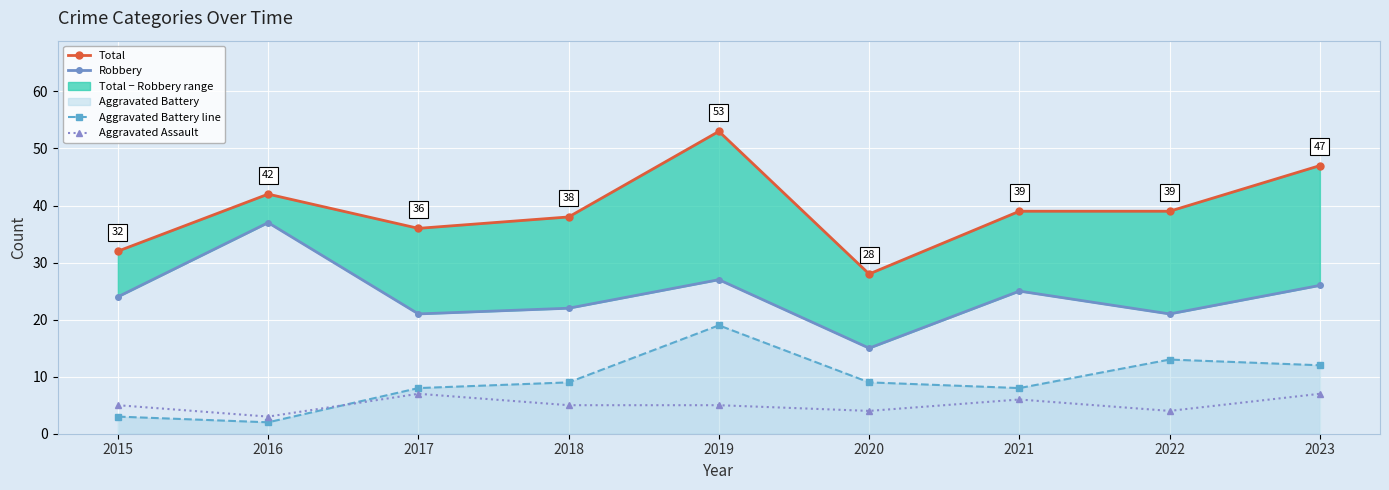

Is it true that Robbery equals 25 at 2021?

True